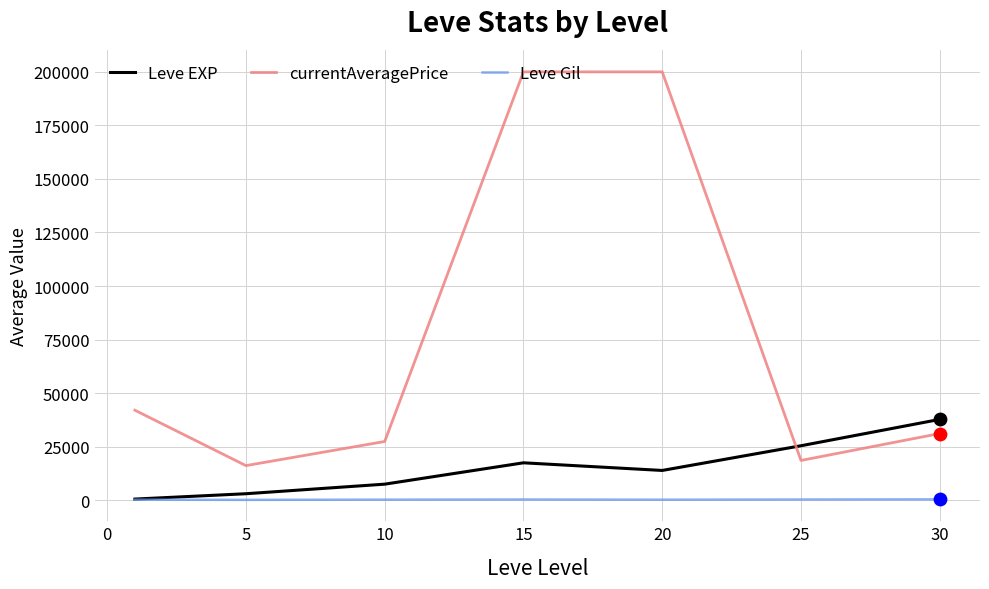

Which series has the widest spread of values?

currentAveragePrice